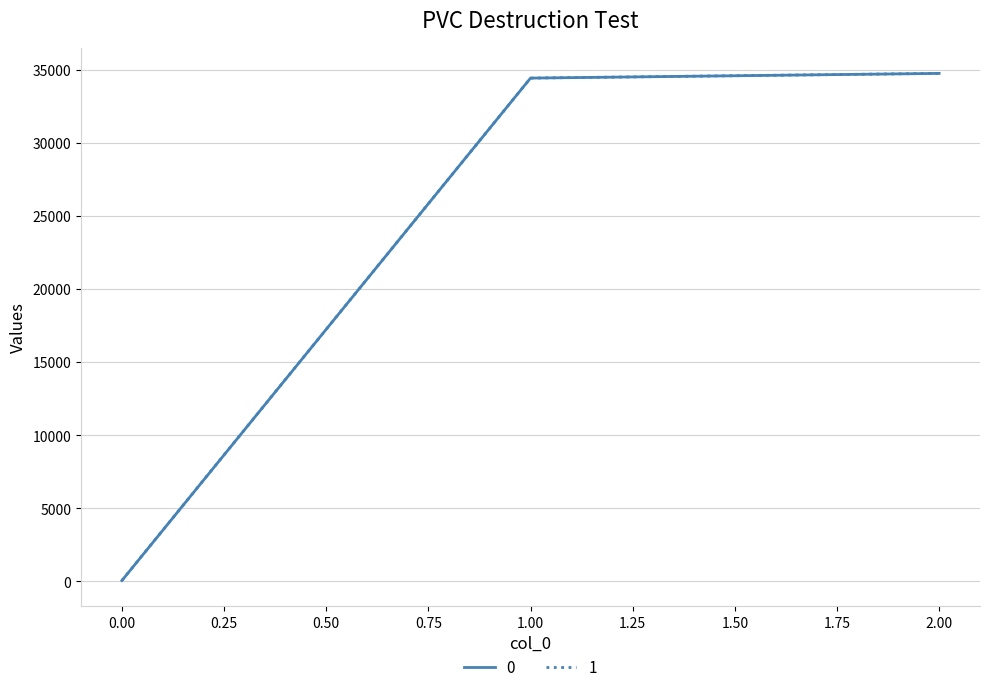

The value of 0 at 1.00 is 54572. True or false?

False